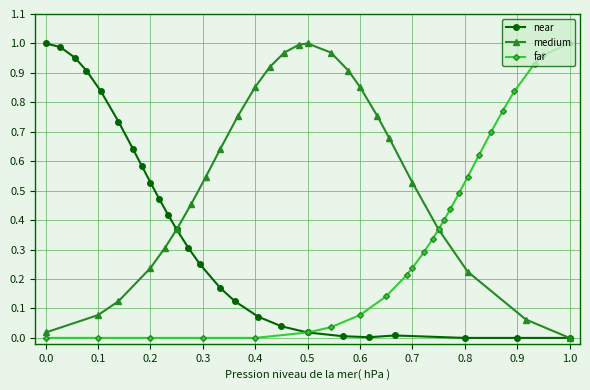

Is this an area chart (filled region under the line)?

No